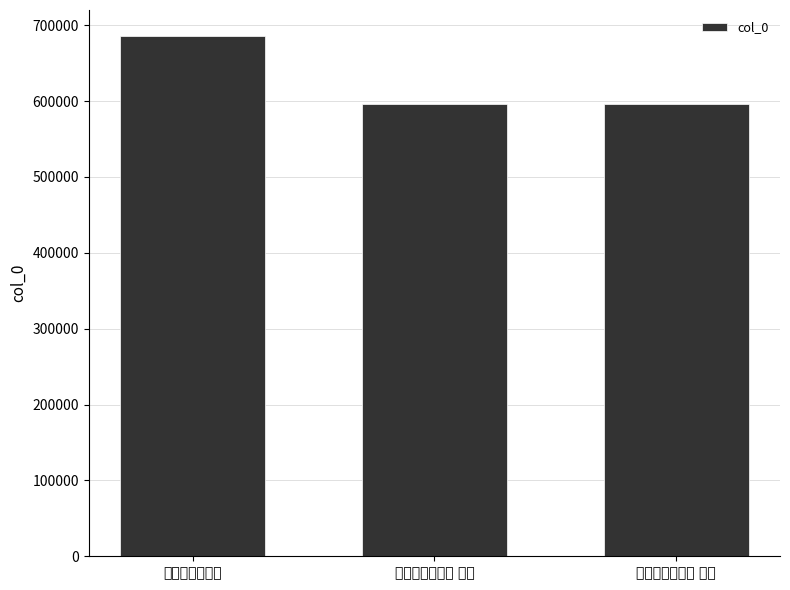

The value at 挽赵中丞载二首 其二 is 189578. True or false?

False